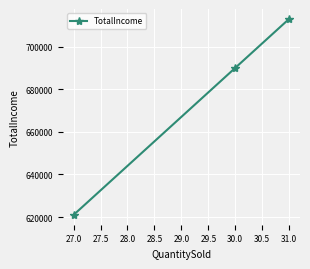

Which category has the lowest value across all series?

27.0